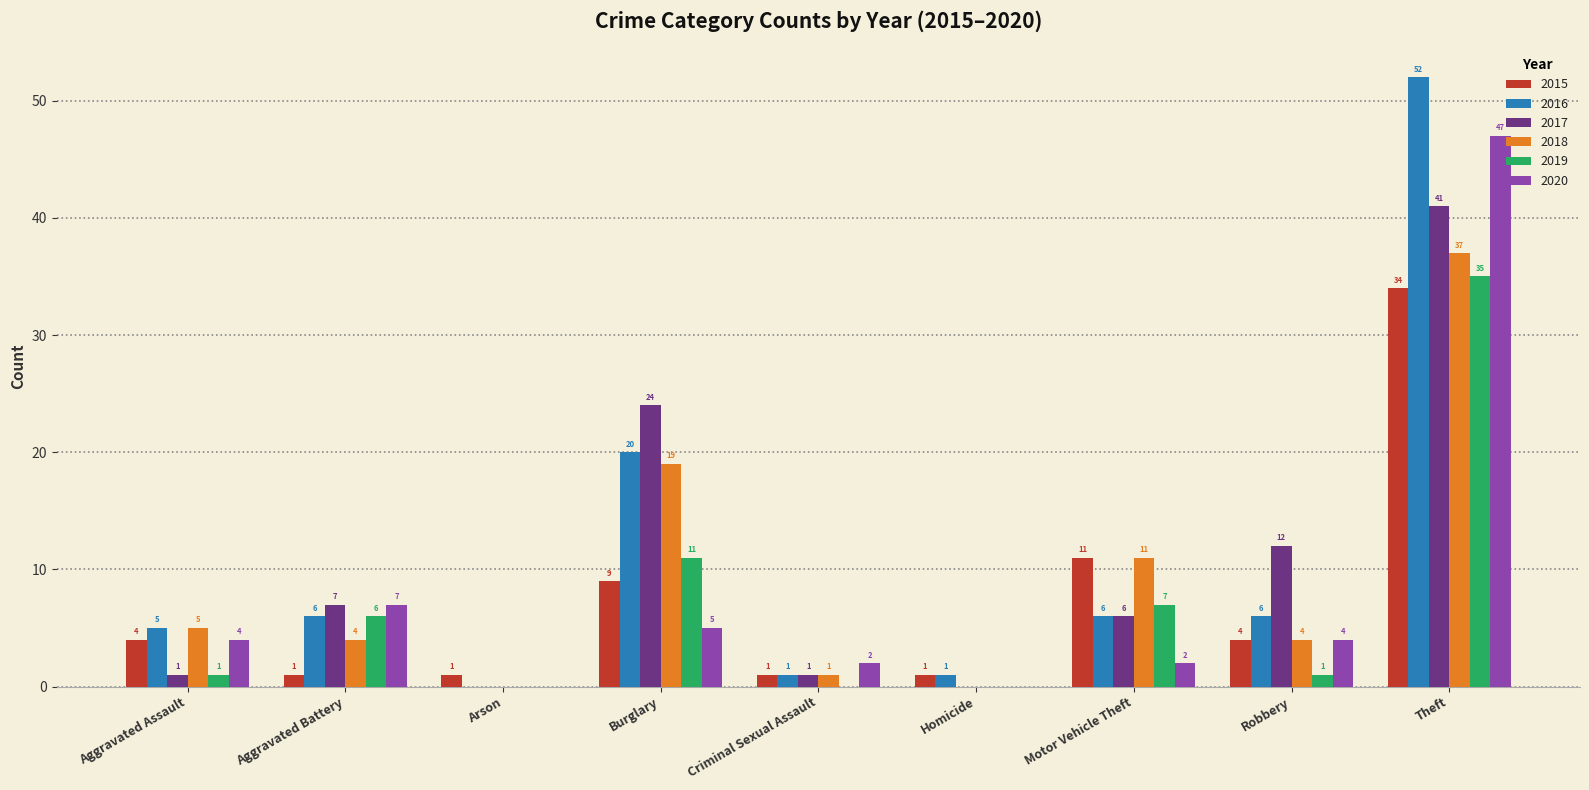

Between Homicide and Theft, which series saw the biggest shift?

2016